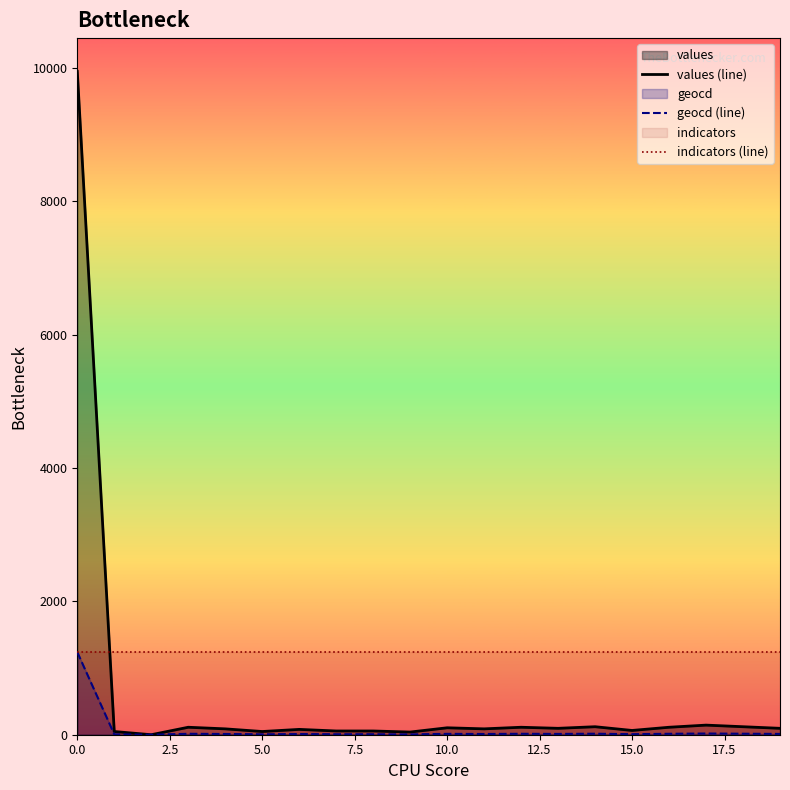

List the series in order of their overall mean, lowest first.

geocd (line), values (line), indicators (line)